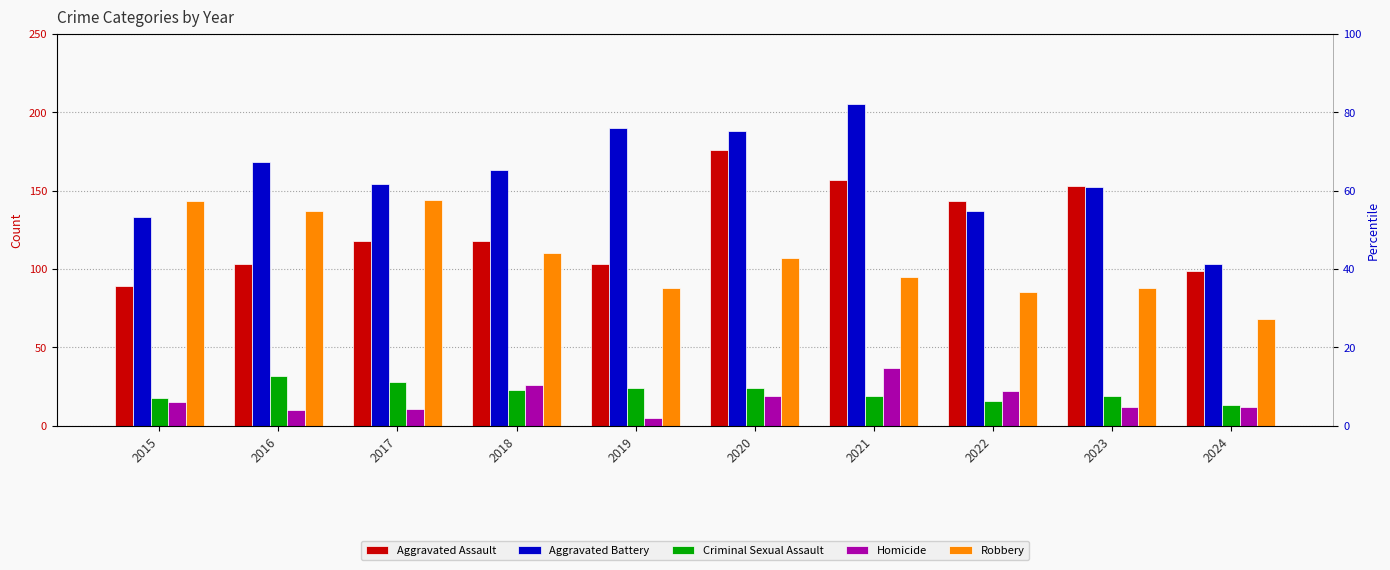

Reading right to left, what are all the values shown in this chart?

Aggravated Assault: 2024=99	2023=153	2022=143	2021=157	2020=176	2019=103	2018=118	2017=118	2016=103	2015=89
Aggravated Battery: 2024=103	2023=152	2022=137	2021=205	2020=188	2019=190	2018=163	2017=154	2016=168	2015=133
Criminal Sexual Assault: 2024=13	2023=19	2022=16	2021=19	2020=24	2019=24	2018=23	2017=28	2016=32	2015=18
Homicide: 2024=12	2023=12	2022=22	2021=37	2020=19	2019=5	2018=26	2017=11	2016=10	2015=15
Robbery: 2024=68	2023=88	2022=85	2021=95	2020=107	2019=88	2018=110	2017=144	2016=137	2015=143